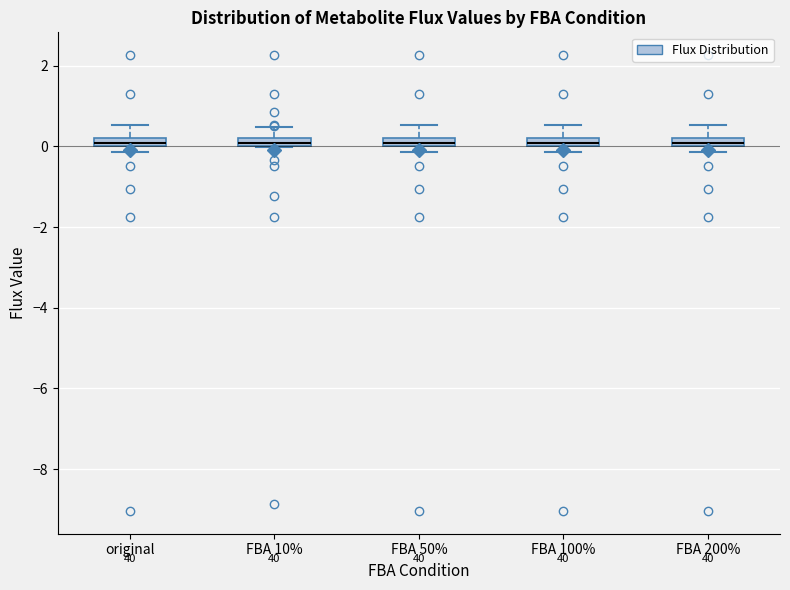

Where is the upper edge of the box for FBA 10% on the y-axis? The values are not printed on the chart, so give them approximately, as read against the axis.

0.2